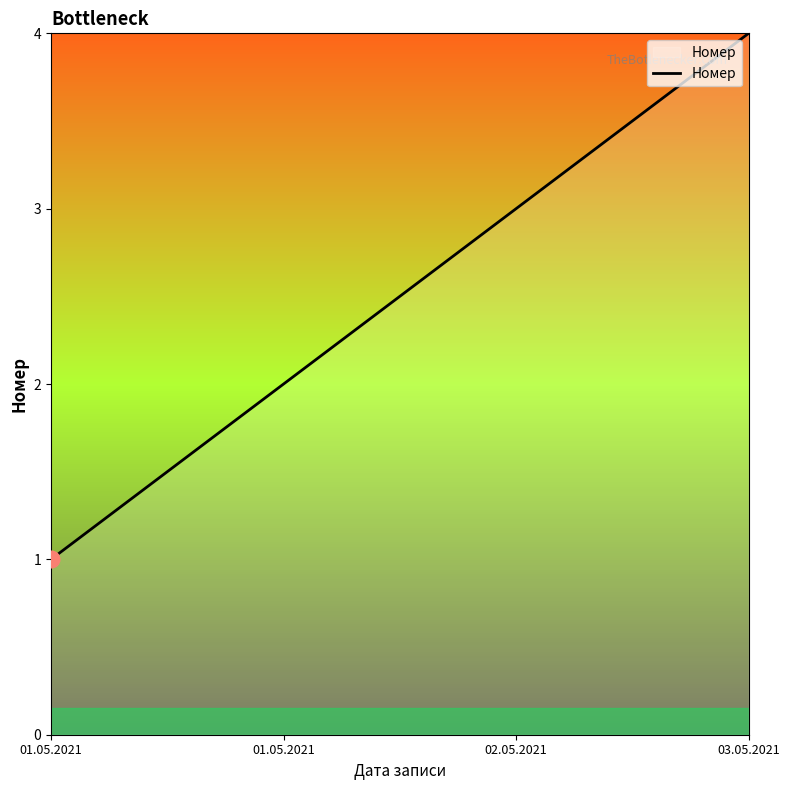

Where is the data nearest to the value 2?

01.05.2021